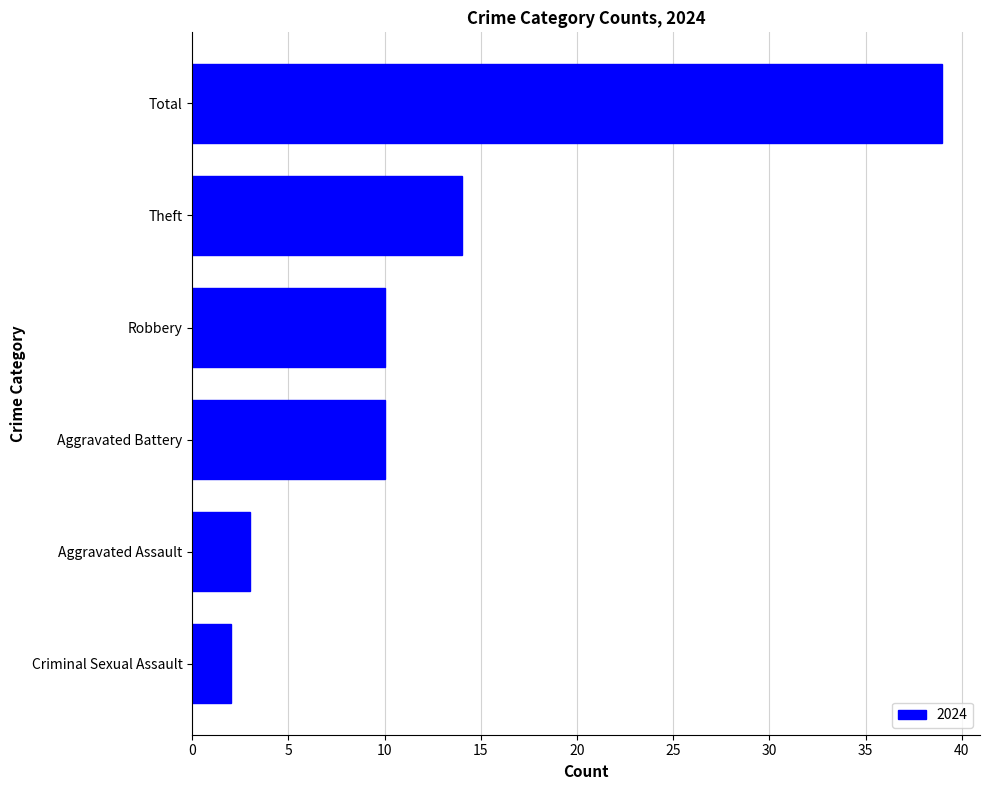

What is the difference between the second highest and minimum values?

12